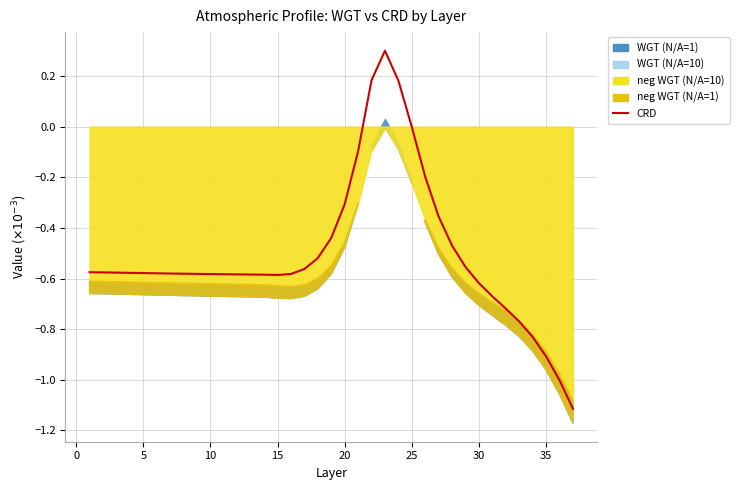

At which category does the data reach its first local valley?

15